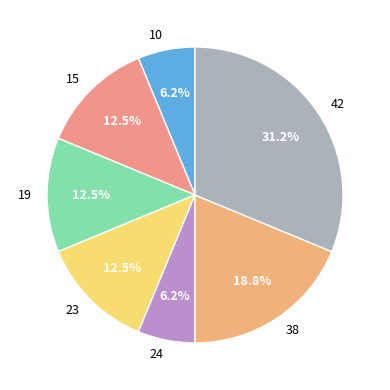

Between 10 and 19, which is larger?

19